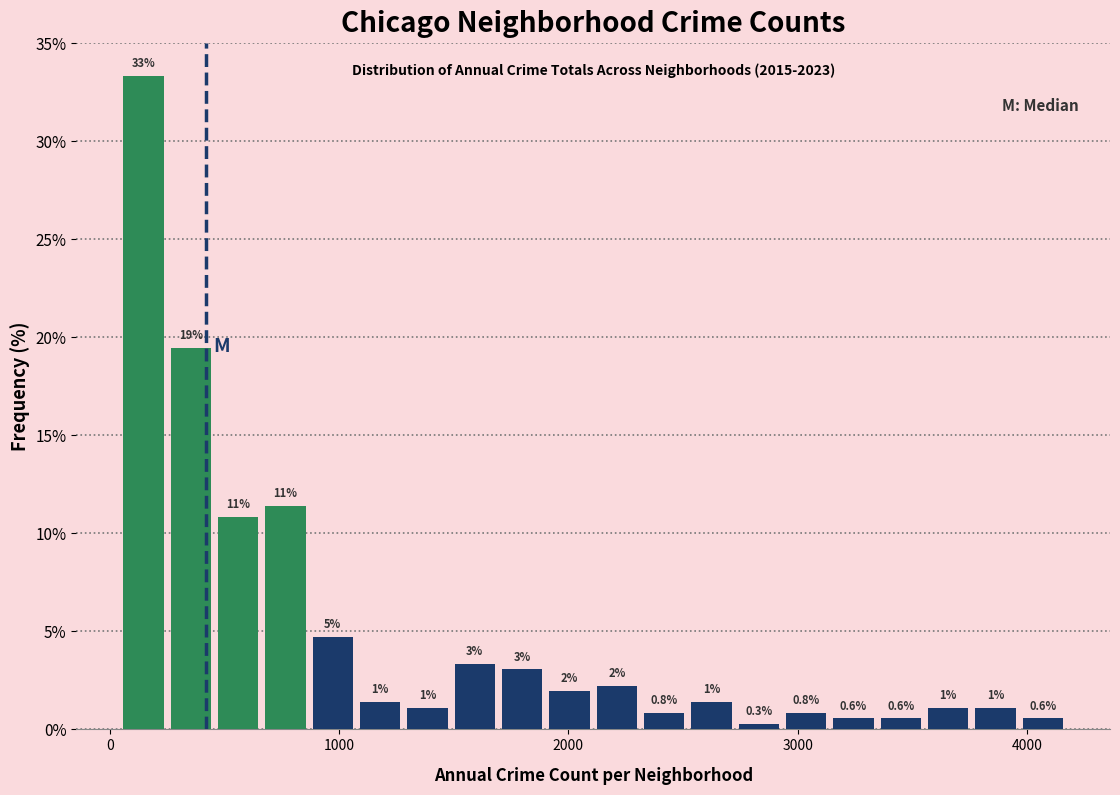

Around what value on the x-axis is the tallest bar? Give the approximate position of its centre, as read against the axis.

100